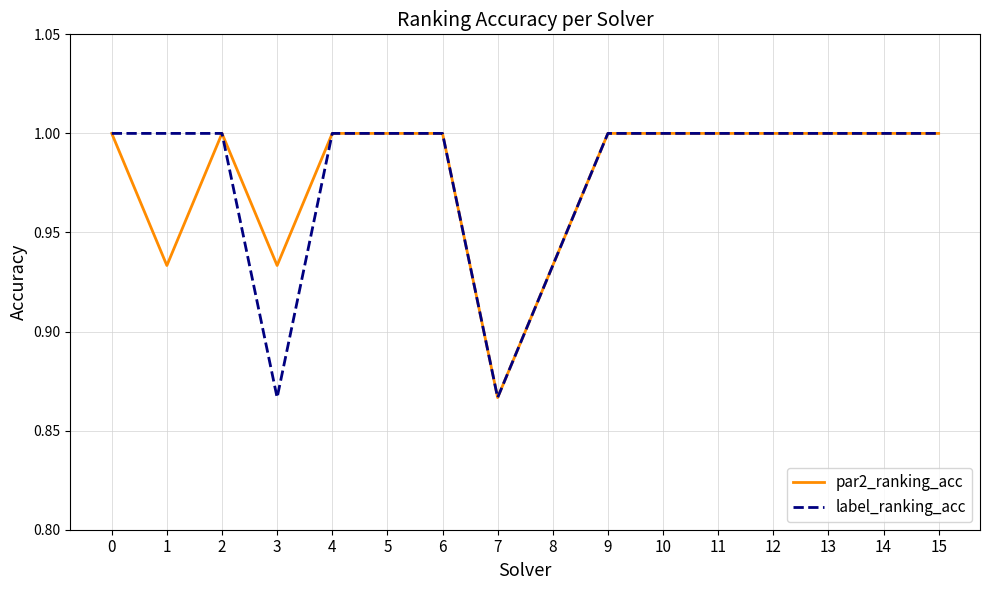

Where is par2_ranking_acc nearest to the value 0?

7